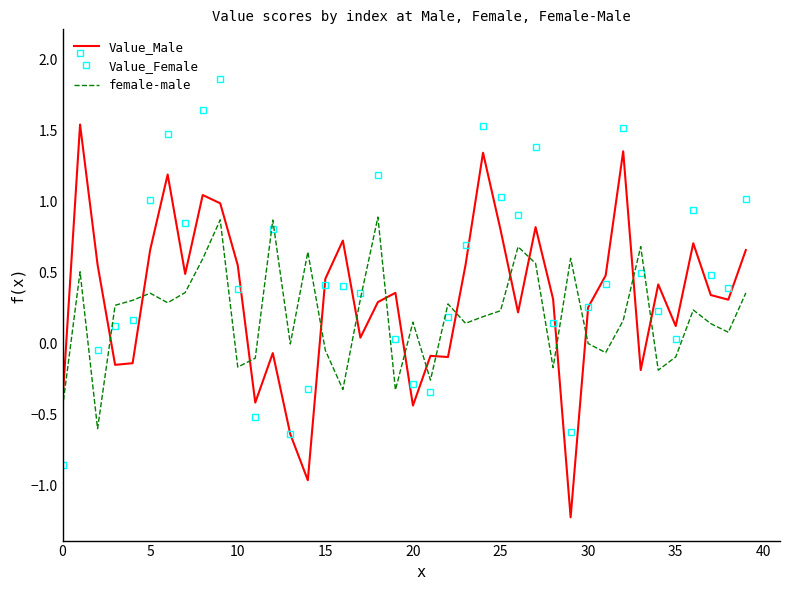

True or false: Value_Female and female-male cross at least once.

True